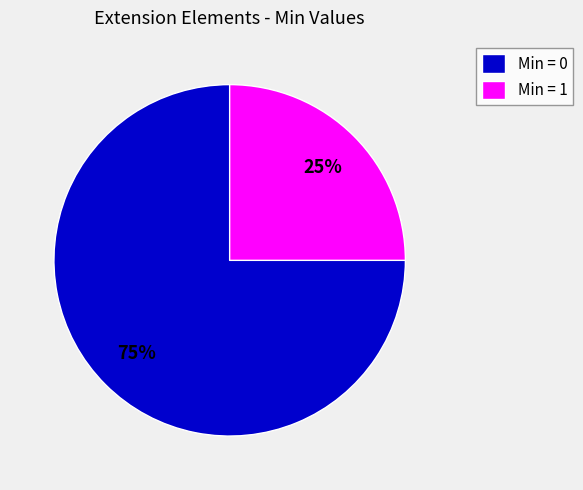

How many segments does this pie chart have?

2